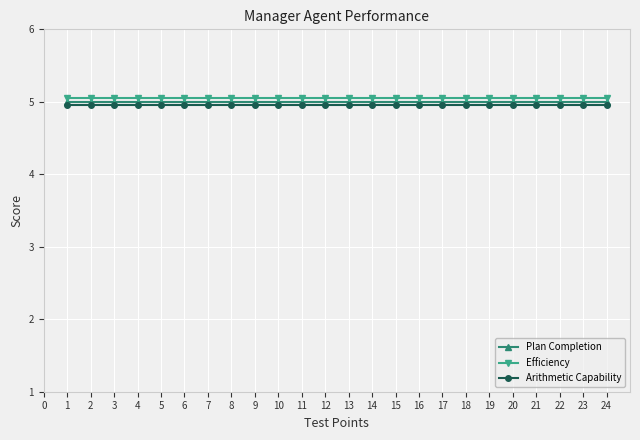

Is it true that Efficiency equals 5.0 at 16?

True